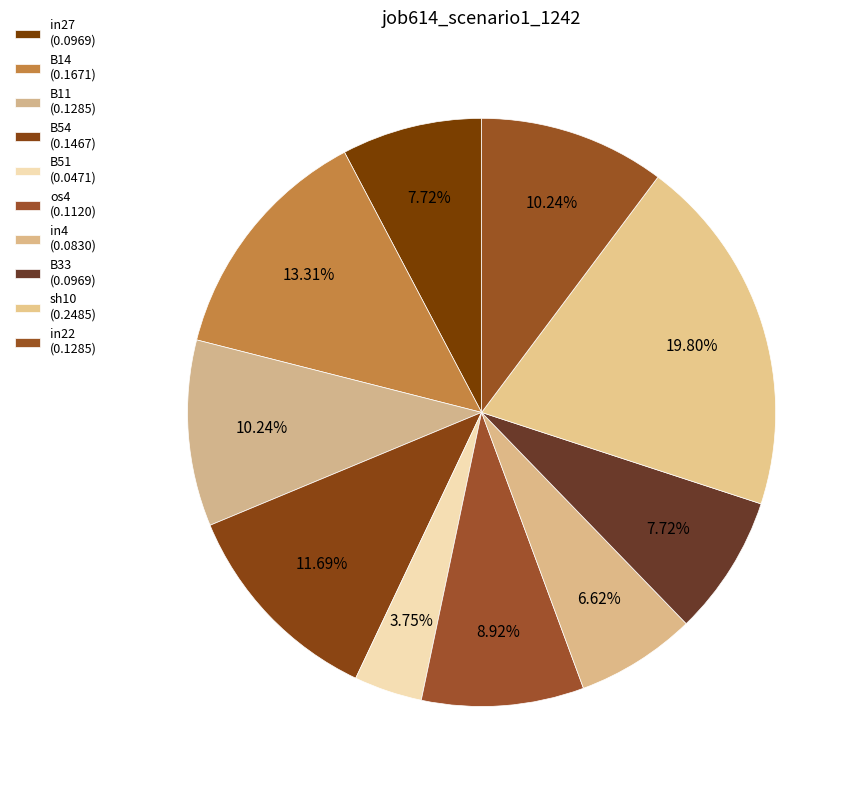

Count the number of slices in the pie.

10